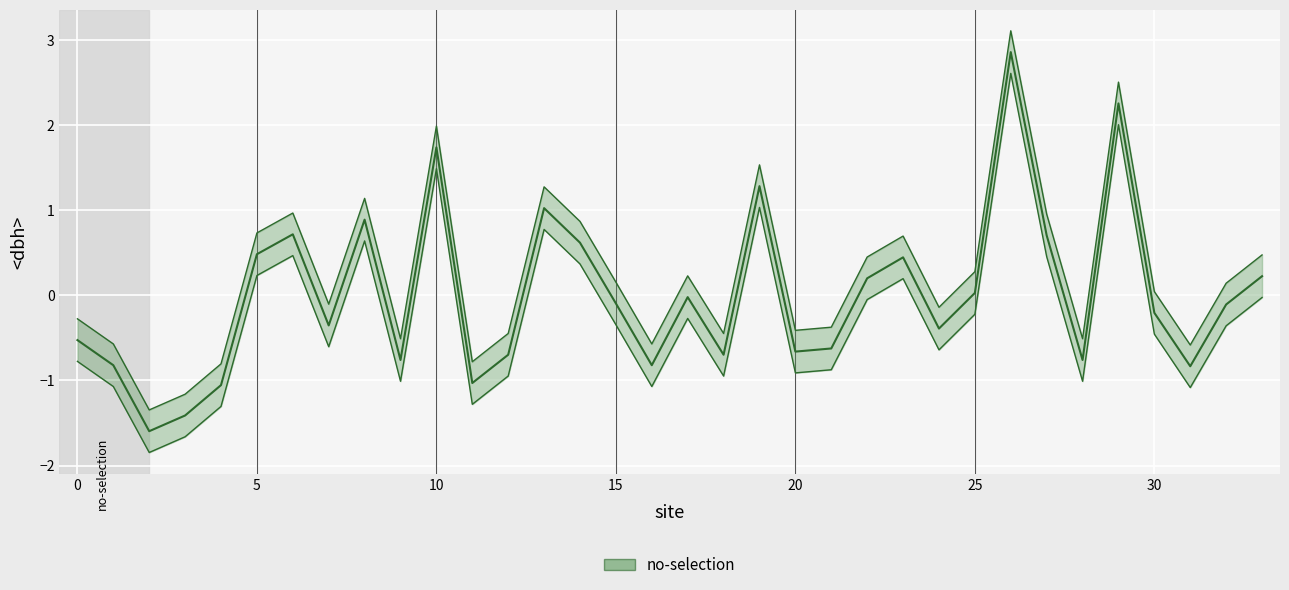

How many lines are shown in the chart?

1